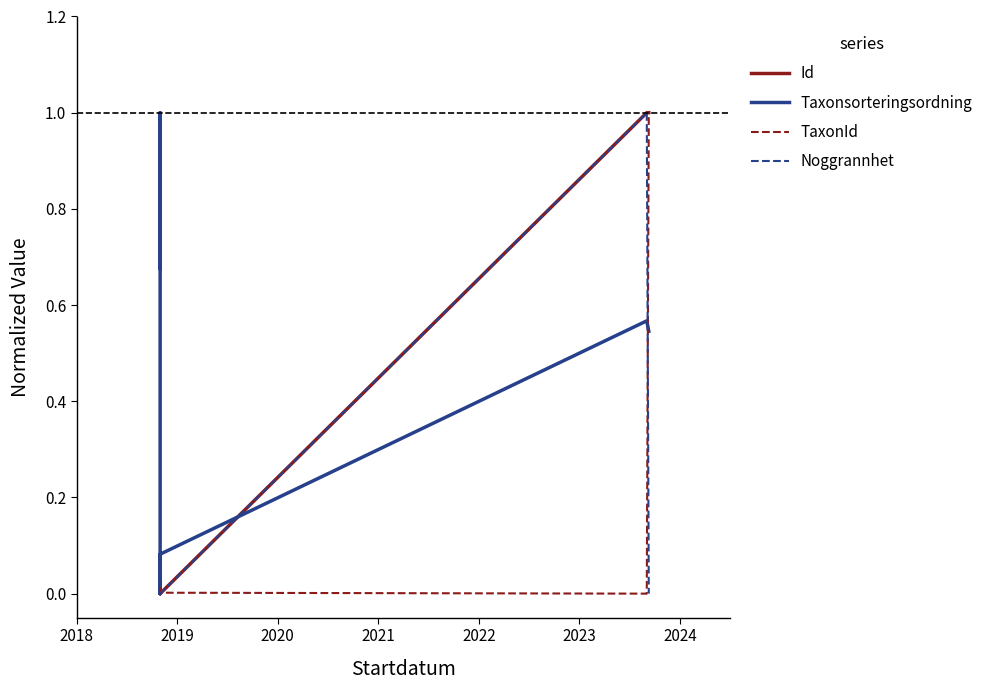

Rank the series by their maximum value, from highest to lowest.

Id, Taxonsorteringsordning, TaxonId, Noggrannhet